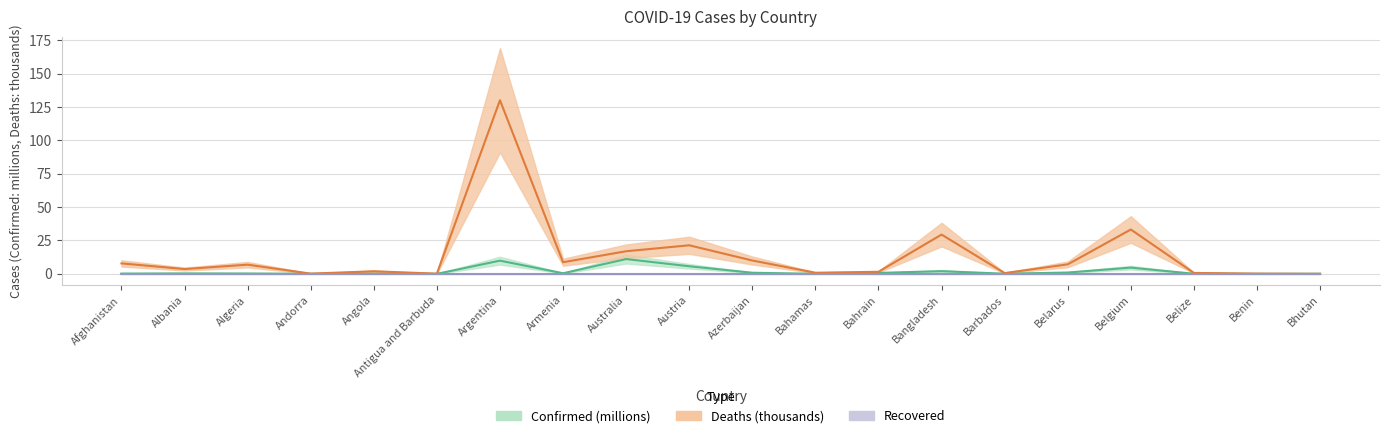

Rank the categories by Confirmed value from highest to lowest.

Australia, Argentina, Austria, Belgium, Bangladesh, Belarus, Azerbaijan, Bahrain, Armenia, Albania, Algeria, Afghanistan, Angola, Barbados, Belize, Bhutan, Andorra, Bahamas, Benin, Antigua and Barbuda